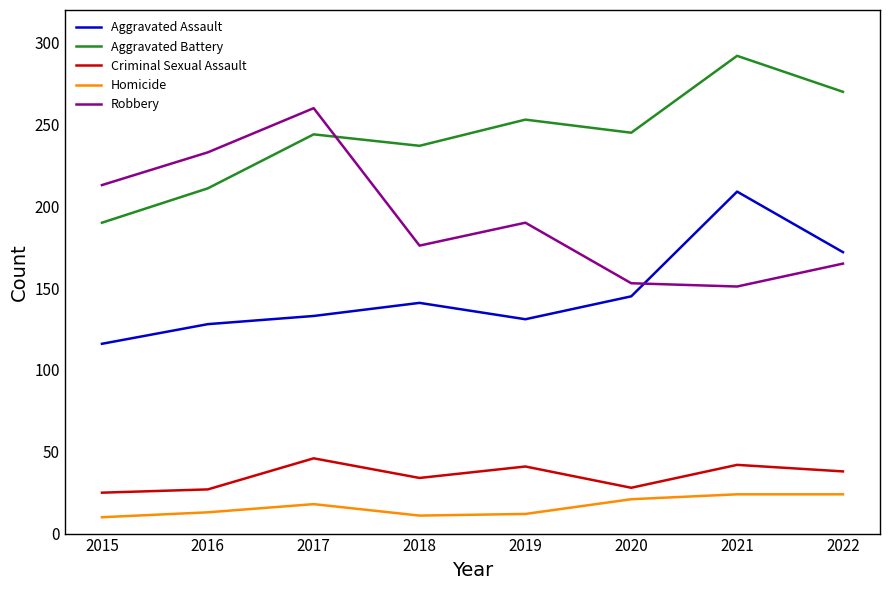

At which label is Homicide closest to 17?

2017